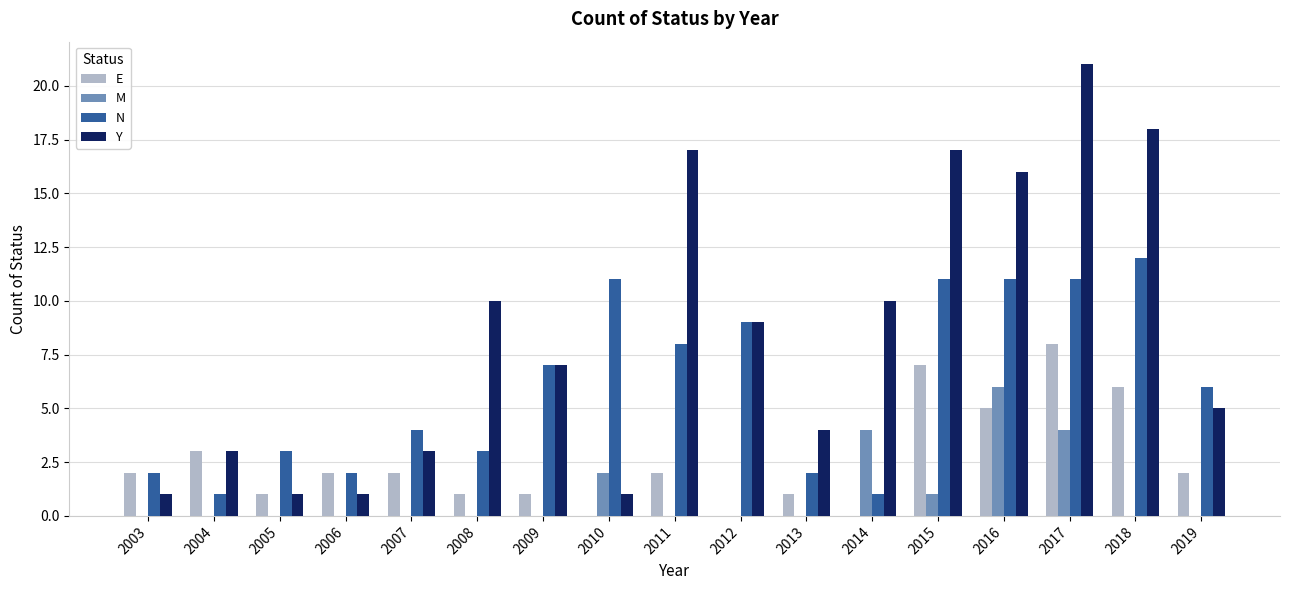

Which series changed the most between 2003 and 2016?

Y